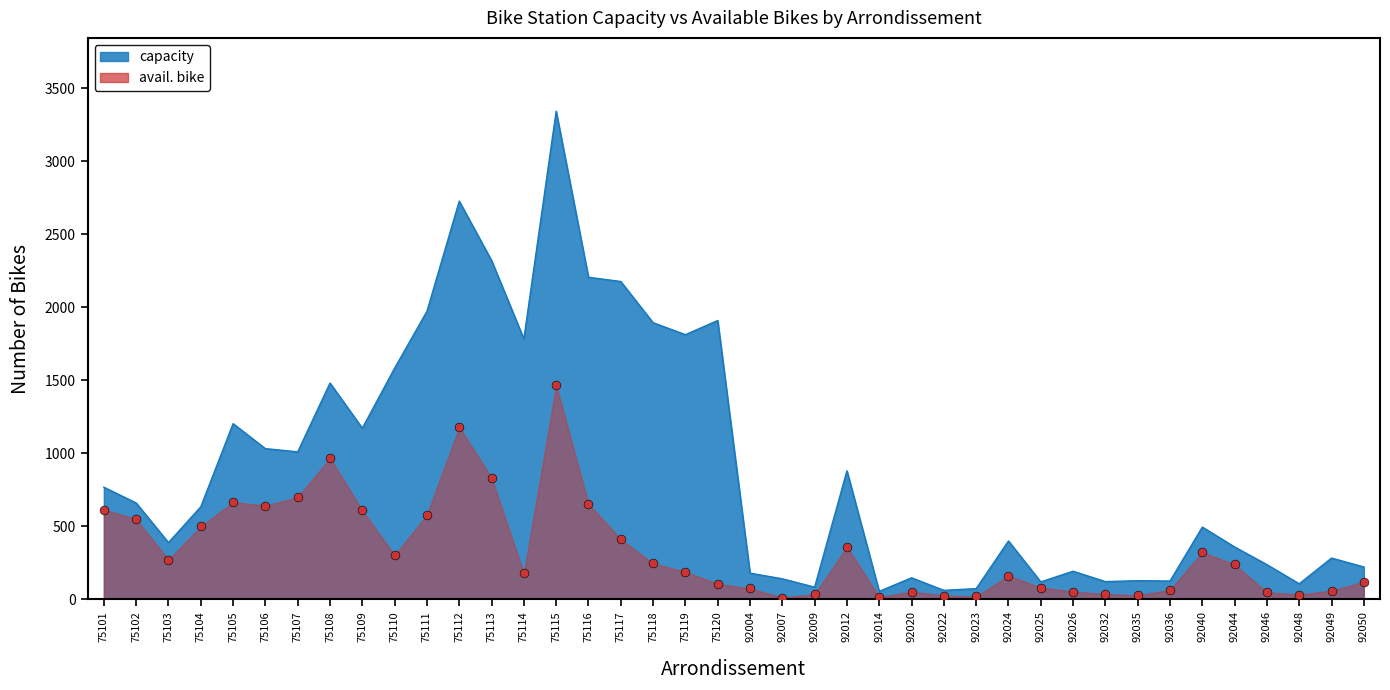

Which series has the largest Y range (max minus min)?

capacity